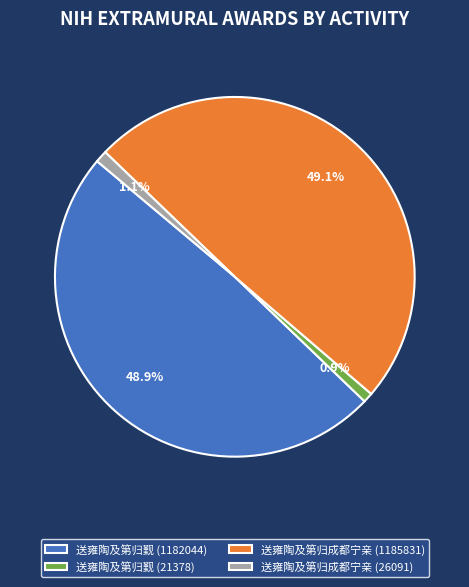

To the nearest percent, what percentage of the pie is 送雍陶及第归觐 (21378)?

1%